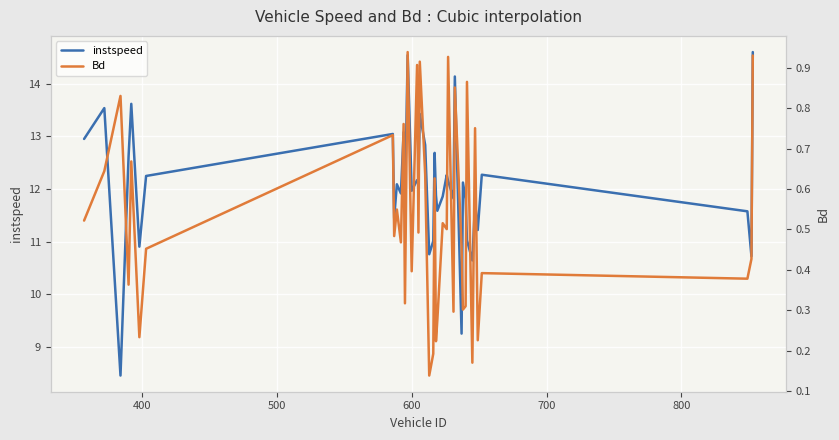

How many categories are shown in the chart?

40